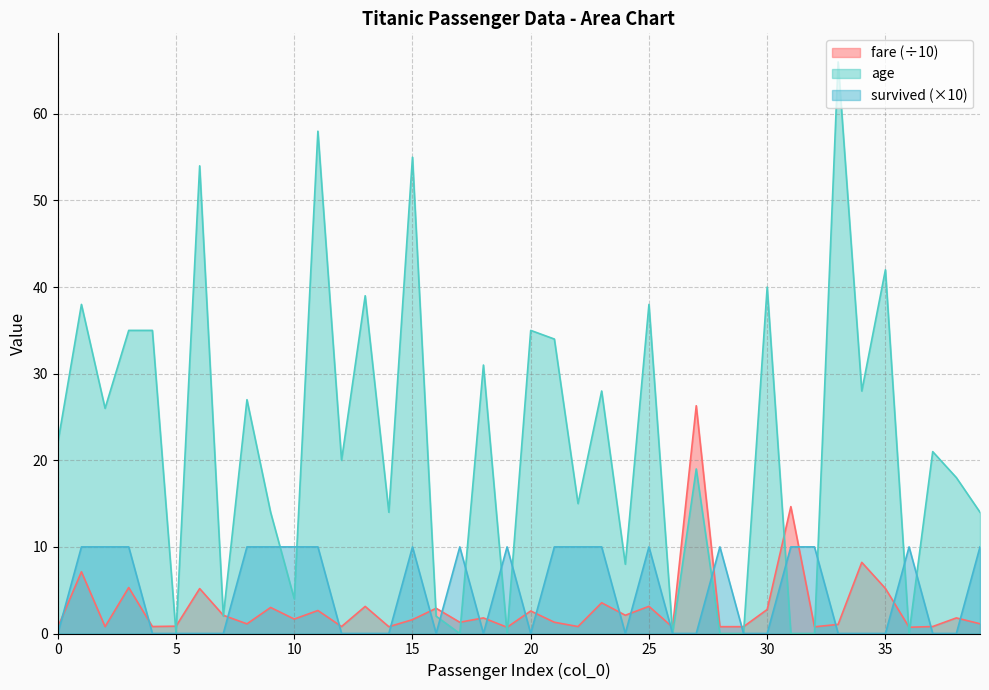

At which category is the sum across all series the highest?

11